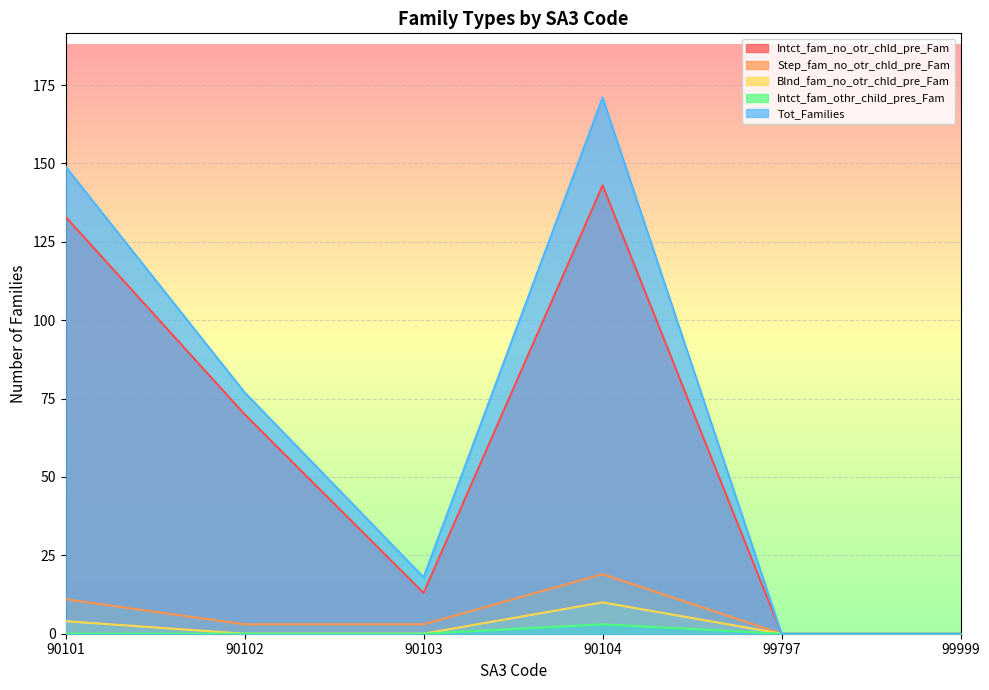

What is the average value of the Tot_Families series?

69